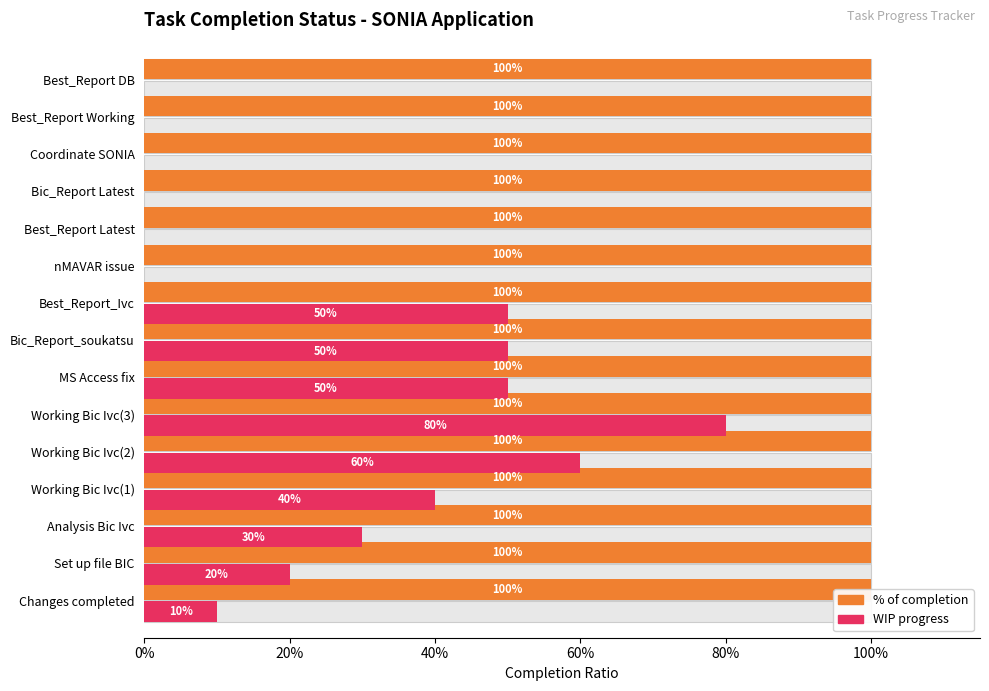

Rank the series by their average value, from highest to lowest.

% of completion, WIP progress